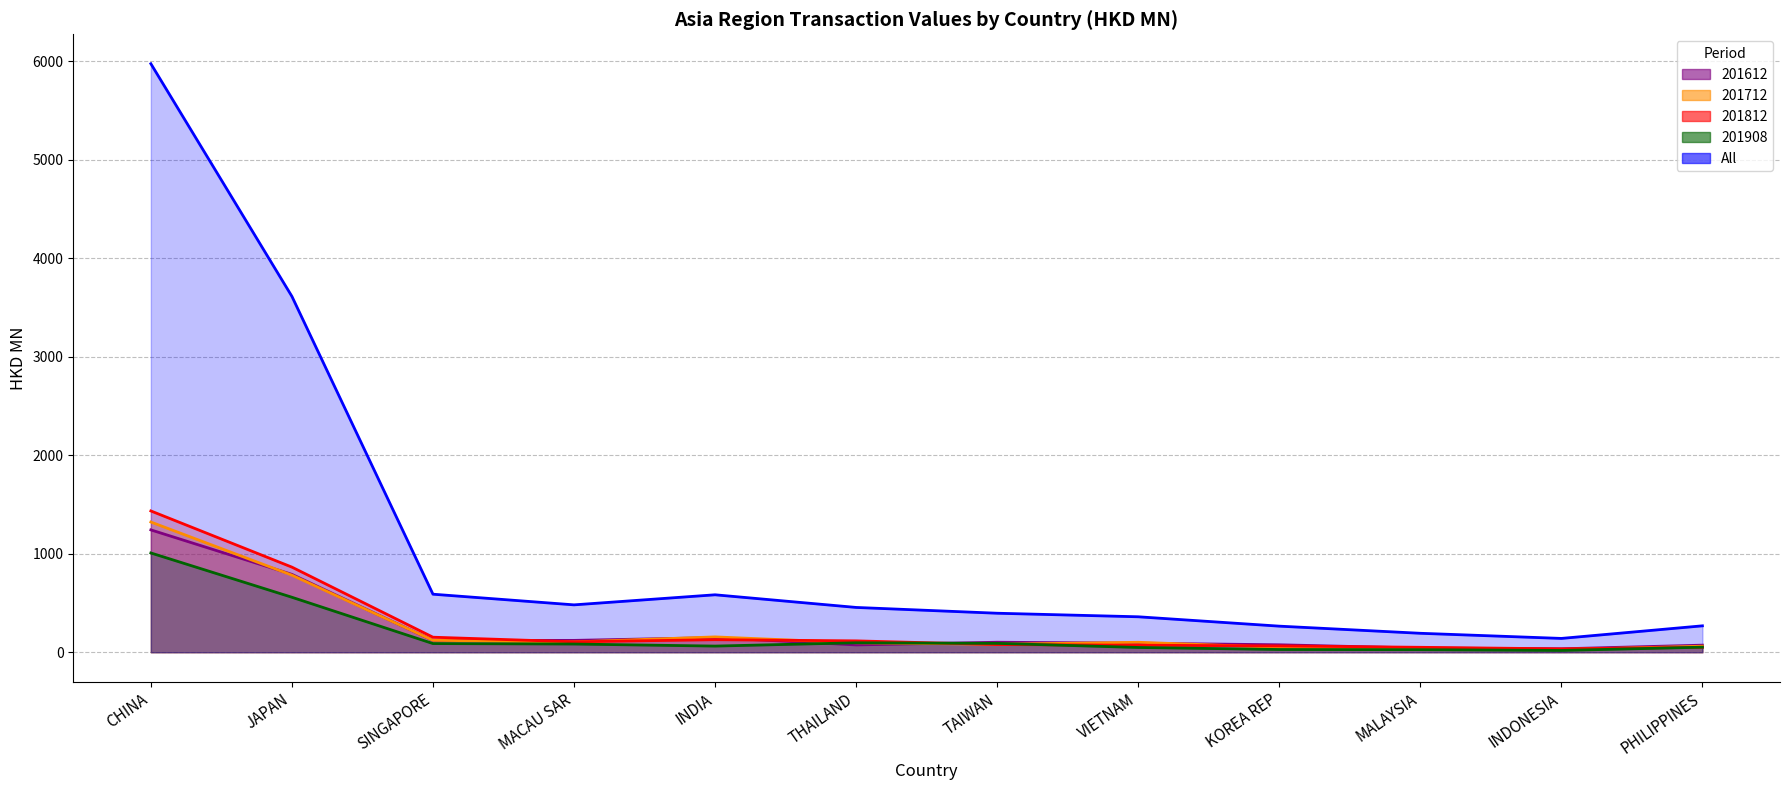

In 201712, how many points are higher than both neighbors (excluding endpoints)?

2